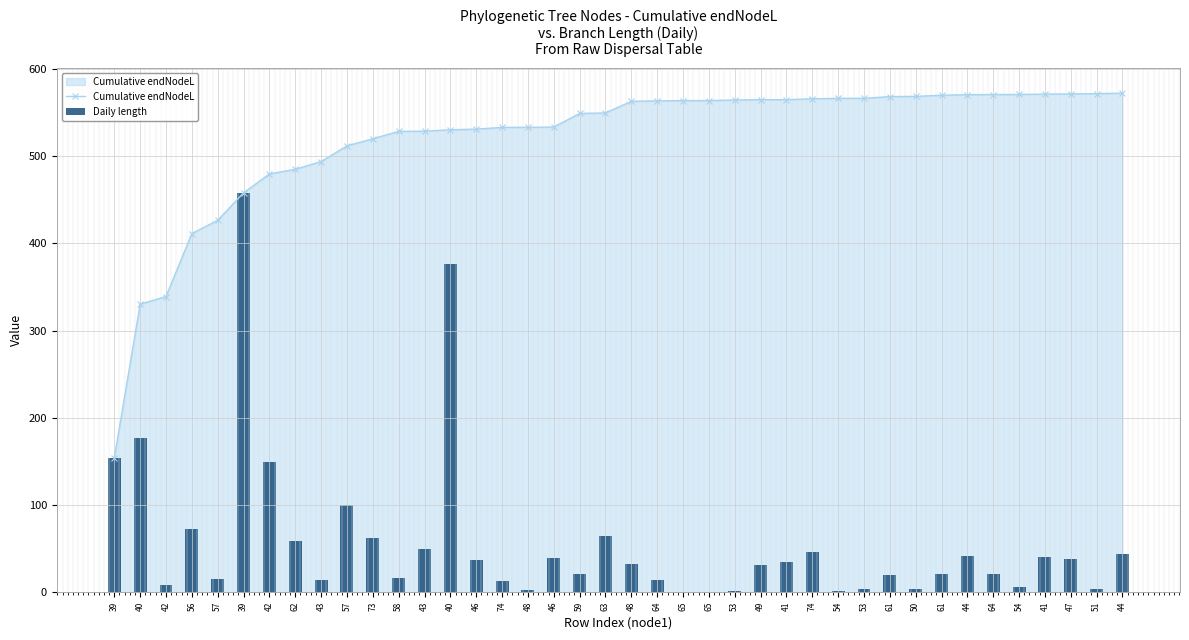

Is the value of Daily length at 64 greater than the value of Cumulative endNodeL at 43?

No